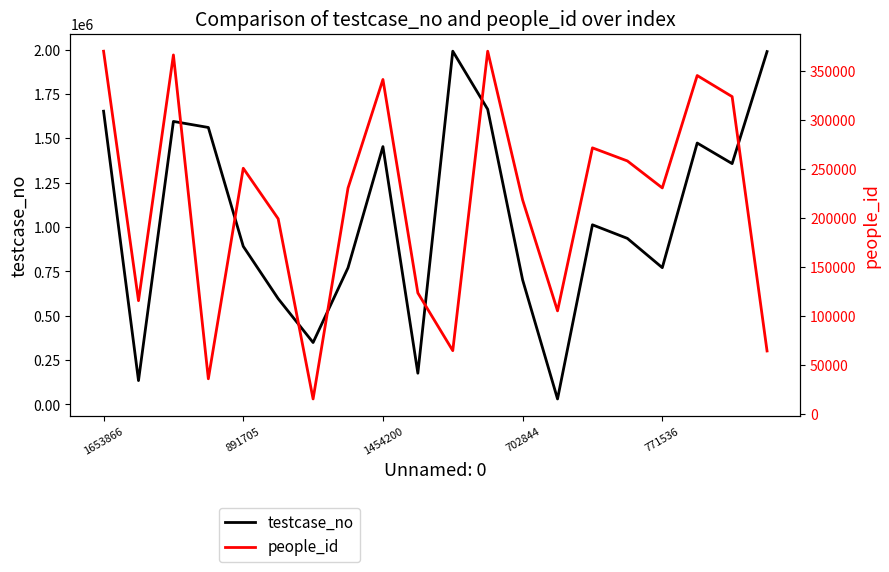

Which category has the lowest value across all series?

6